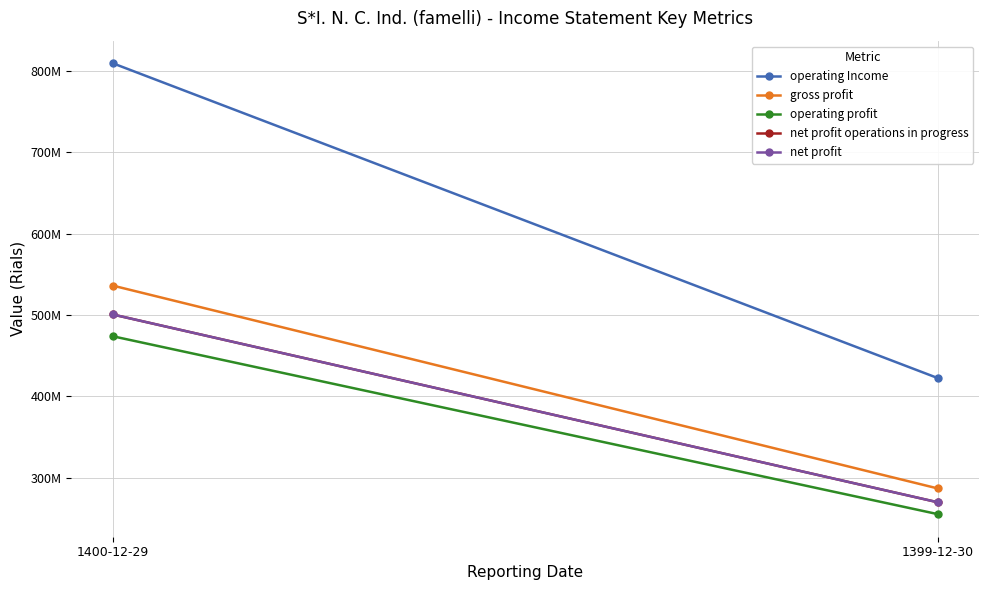

Which series has the widest spread of values?

operating Income